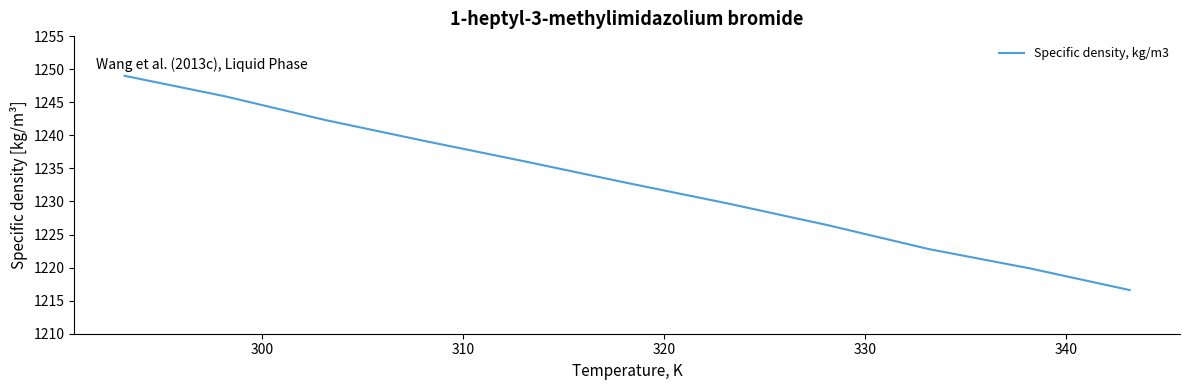

What is the minimum value shown in the chart?

1216.6